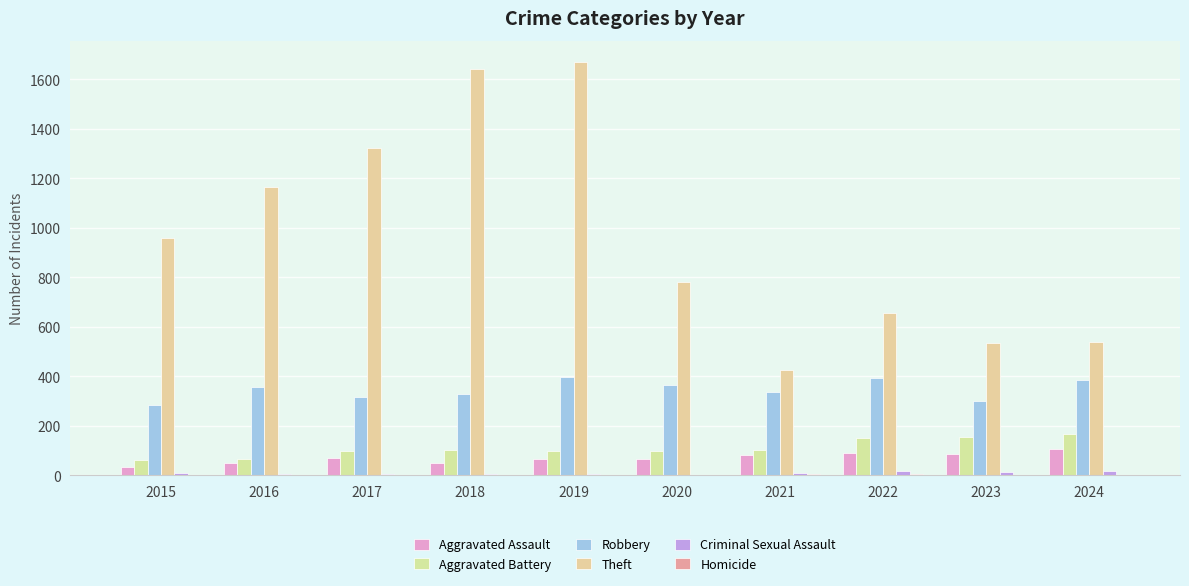

Are the bars horizontal?

No